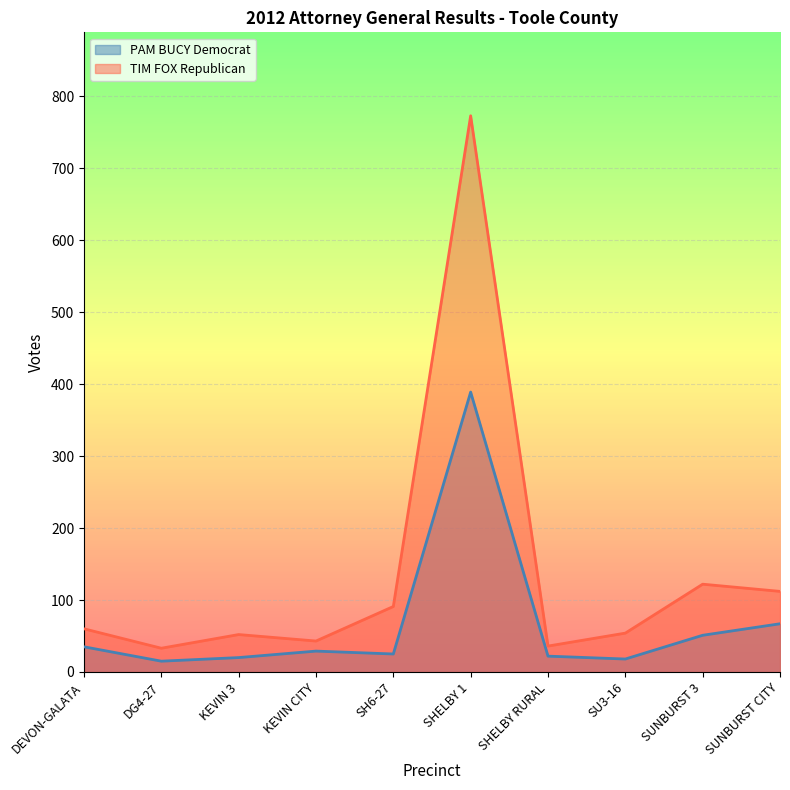

What are all the series names shown in the legend?

PAM BUCY Democrat, TIM FOX Republican